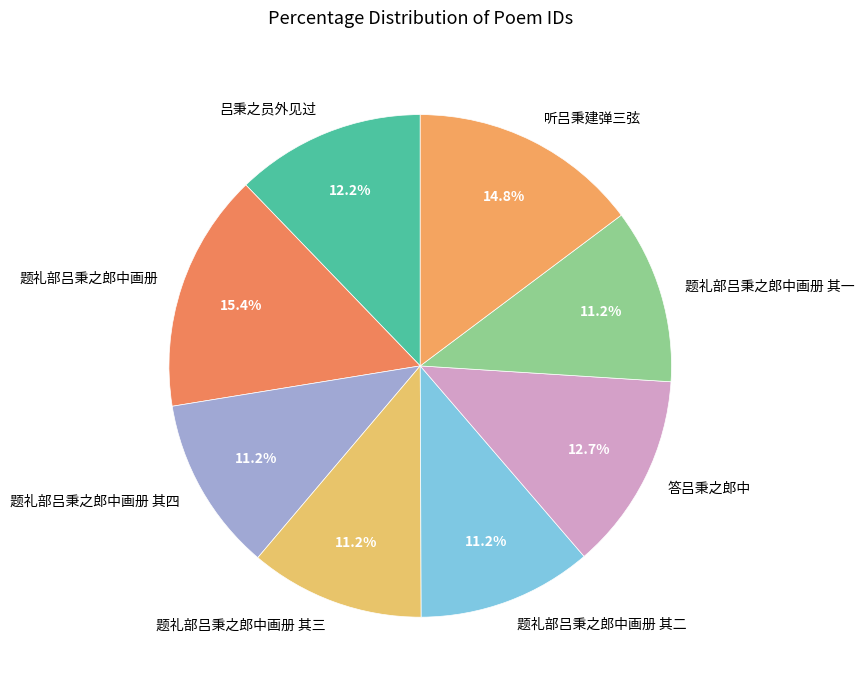

Which has a higher value, 听吕秉建弹三弦 or 题礼部吕秉之郎中画册 其三?

听吕秉建弹三弦